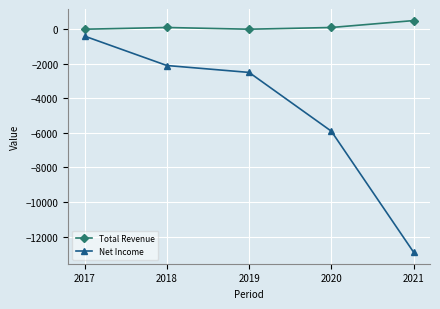

Does the chart have visible grid lines?

Yes